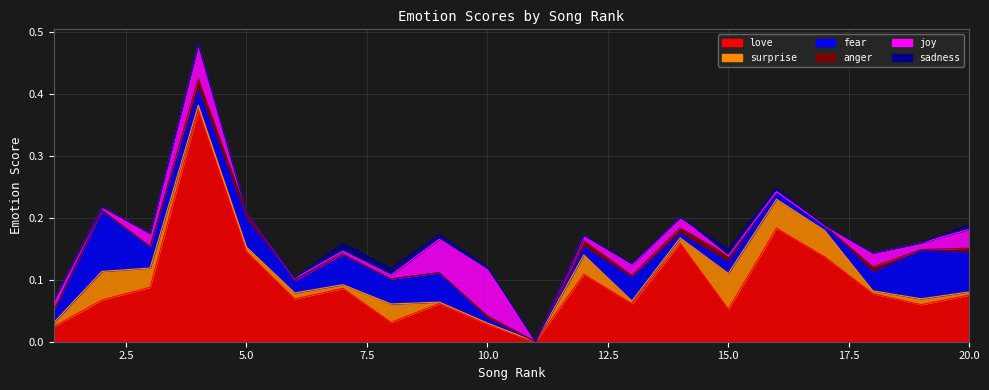

How many interior local valleys does the sadness series have?

1